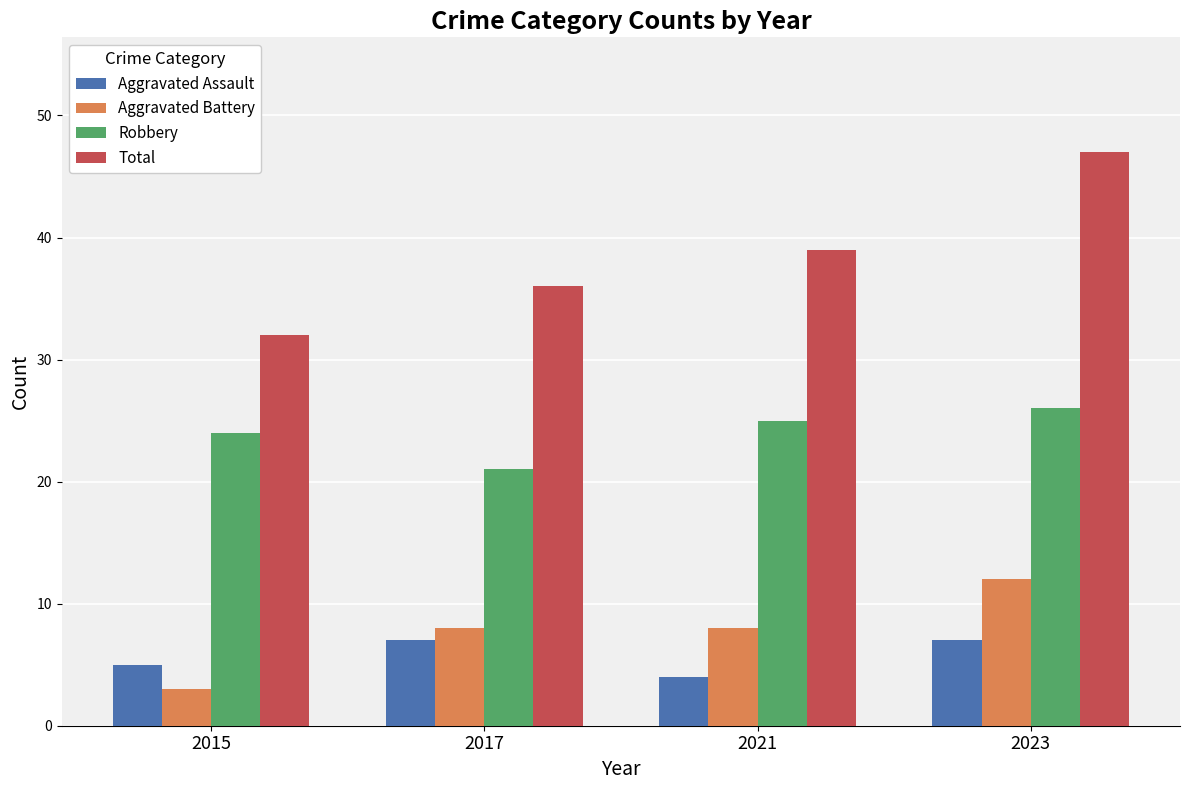

At 2021, list the series in order from largest to smallest.

Total, Robbery, Aggravated Battery, Aggravated Assault